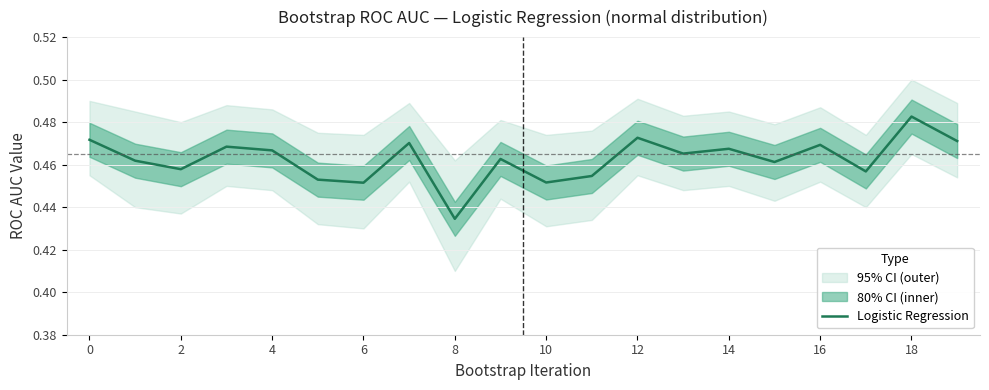

Is it true that the value at 18 is 0.6?

False